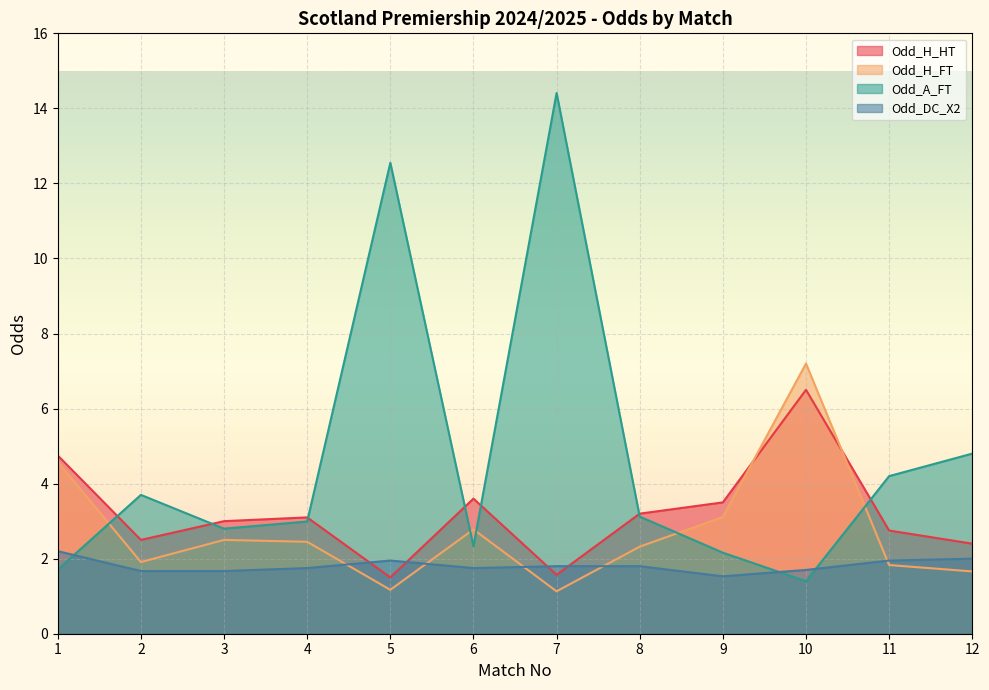

Where does the Odd_H_FT series first go above 2?

1